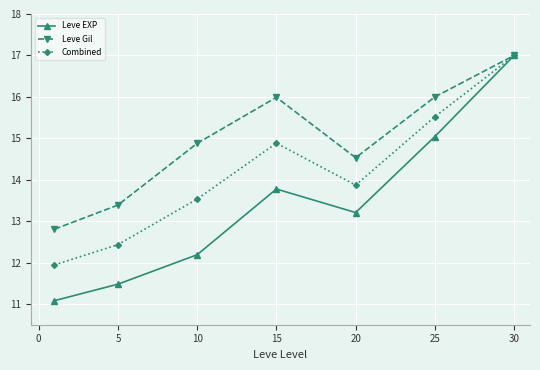

How many values in the Leve Gil series are below 14?

2